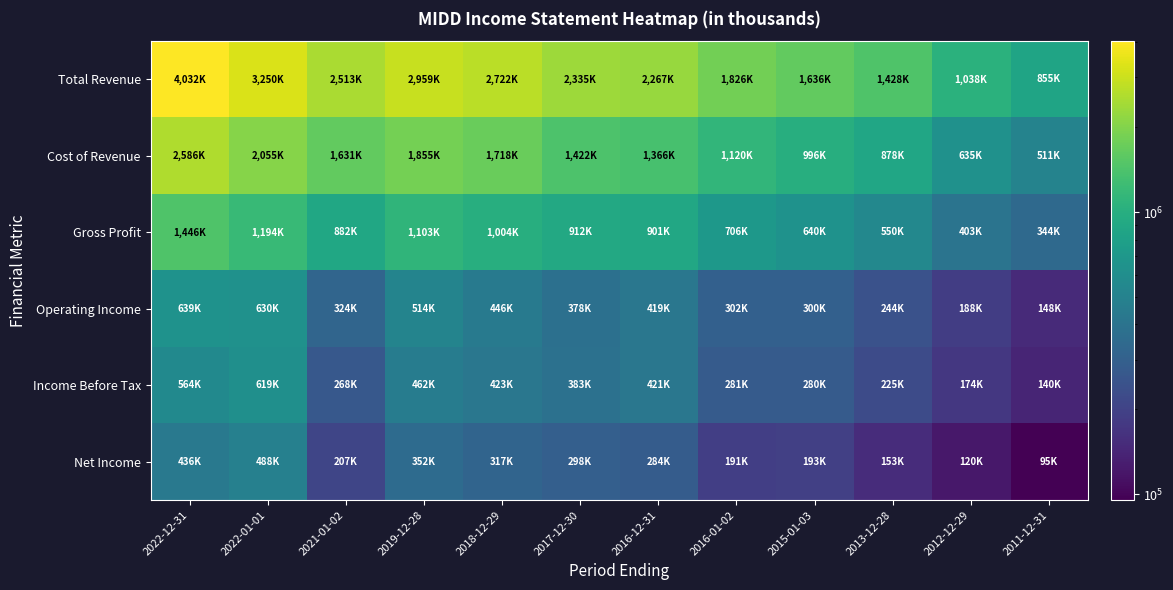

Reading left to right, extract all data points from this chart.

Total Revenue: 2022-12-31=4032900	2022-01-01=3250800	2021-01-02=2513300	2019-12-28=2959400	2018-12-29=2722900	2017-12-30=2335500	2016-12-31=2267900	2016-01-02=1826600	2015-01-03=1636500	2013-12-28=1428700	2012-12-29=1038200	2011-12-31=855900
Cost of Revenue: 2022-12-31=2586300	2022-01-01=2055900	2021-01-02=1631200	2019-12-28=1855900	2018-12-29=1718800	2017-12-30=1422800	2016-12-31=1366700	2016-01-02=1120100	2015-01-03=996000	2013-12-28=878700	2012-12-29=635200	2011-12-31=511800
Gross Profit: 2022-12-31=1446600	2022-01-01=1194900	2021-01-02=882000	2019-12-28=1103500	2018-12-29=1004100	2017-12-30=912700	2016-12-31=901200	2016-01-02=706500	2015-01-03=640600	2013-12-28=550000	2012-12-29=403000	2011-12-31=344100
Operating Income: 2022-12-31=639600	2022-01-01=630000	2021-01-02=324400	2019-12-28=514000	2018-12-29=446000	2017-12-30=378600	2016-12-31=419000	2016-01-02=302600	2015-01-03=300400	2013-12-28=244500	2012-12-29=188100	2011-12-31=148700
Income Before Tax: 2022-12-31=564400	2022-01-01=619500	2021-01-02=268100	2019-12-28=462600	2018-12-29=423500	2017-12-30=383500	2016-12-31=421300	2016-01-02=281200	2015-01-03=280800	2013-12-28=225800	2012-12-29=174400	2011-12-31=140400
Net Income: 2022-12-31=436600	2022-01-01=488500	2021-01-02=207300	2019-12-28=352200	2018-12-29=317200	2017-12-30=298100	2016-12-31=284200	2016-01-02=191600	2015-01-03=193300	2013-12-28=153900	2012-12-29=120700	2011-12-31=95500